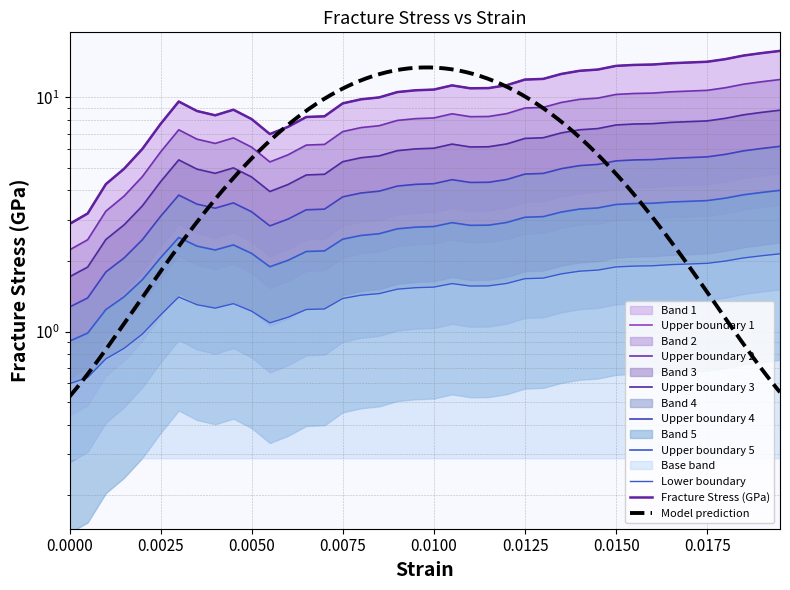

What is the value of the 39th point from the left?

15.4